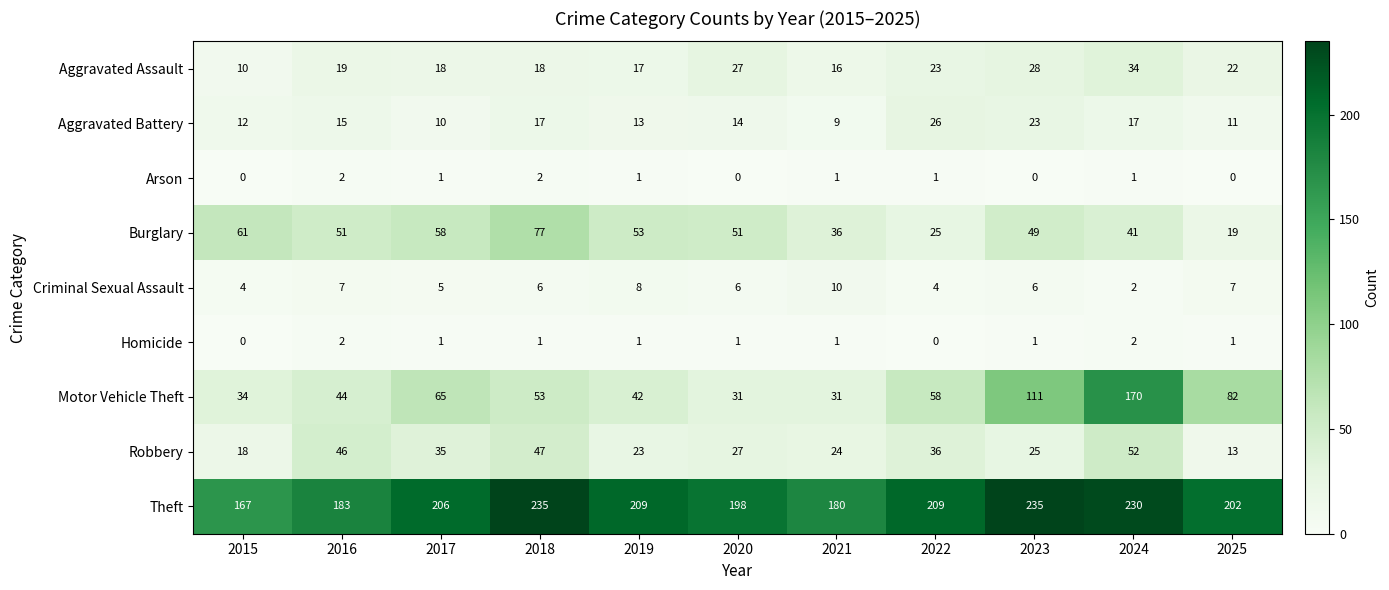

Rank the series at 2023 from highest to lowest value.

Theft, Motor Vehicle Theft, Burglary, Aggravated Assault, Robbery, Aggravated Battery, Criminal Sexual Assault, Homicide, Arson